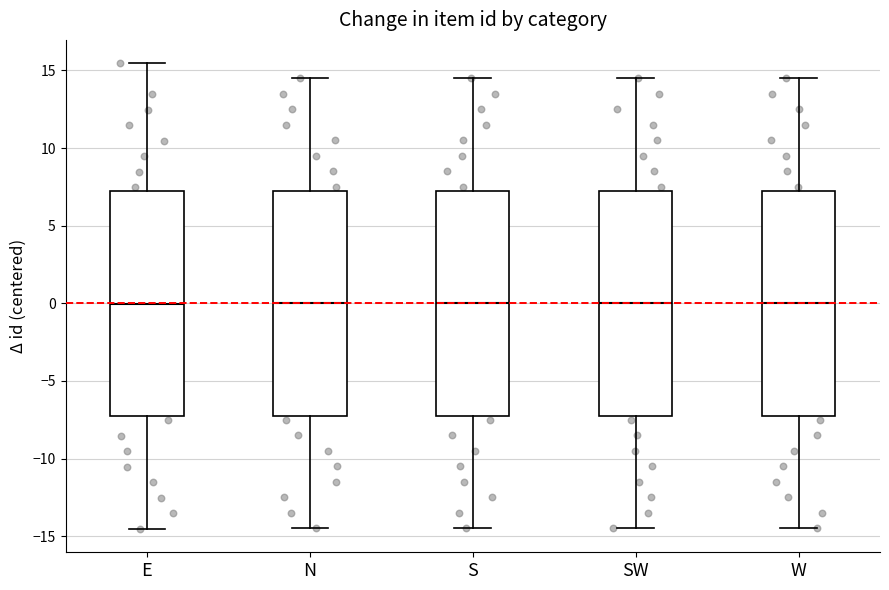

Reading left to right, transcribe this box plot: for each box, give where its median line is, the range the box spans, and where its two whiskers end, as read against the y-axis. The values are not printed on the chart, so give them approximately, as read against the axis.

E: median 0.0, box -7.5 to 7.0, whiskers -14.5 to 15.5
N: median 0.0, box -7.0 to 7.5, whiskers -14.5 to 14.5
S: median 0.0, box -7.0 to 7.5, whiskers -14.5 to 14.5
SW: median 0.0, box -7.0 to 7.5, whiskers -14.5 to 14.5
W: median 0.0, box -7.0 to 7.5, whiskers -14.5 to 14.5